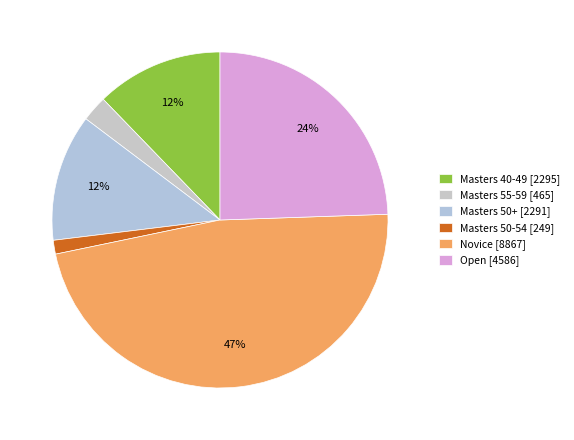

How many segments does this pie chart have?

6